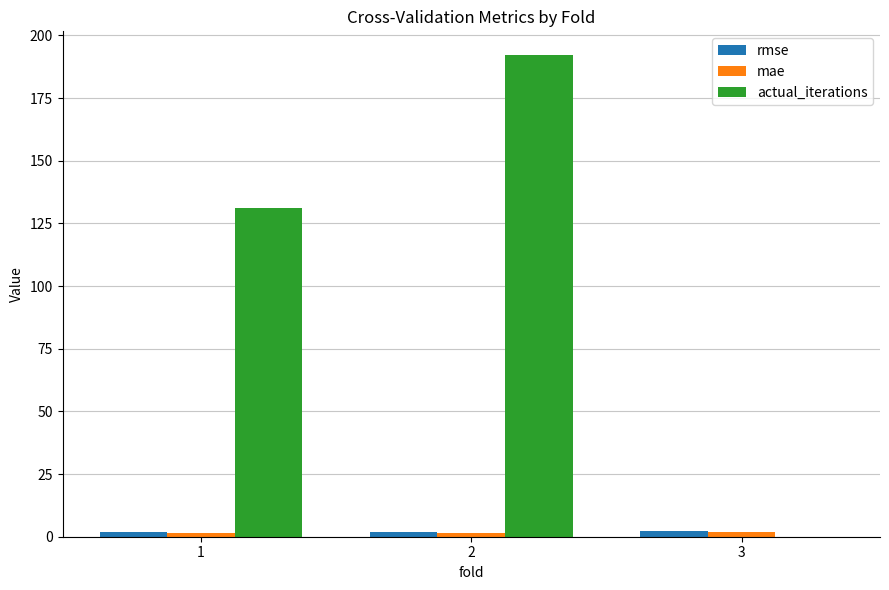

Are the bars grouped side by side (vs. stacked)?

Yes